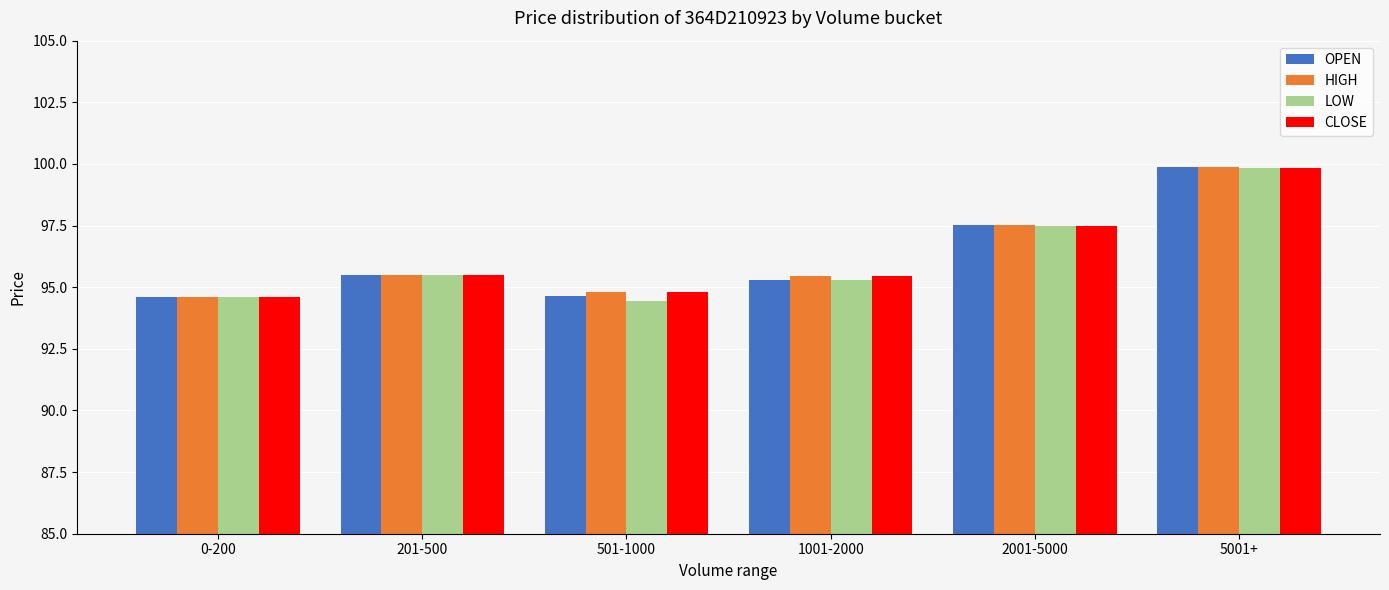

How many bars are there in each group?

4